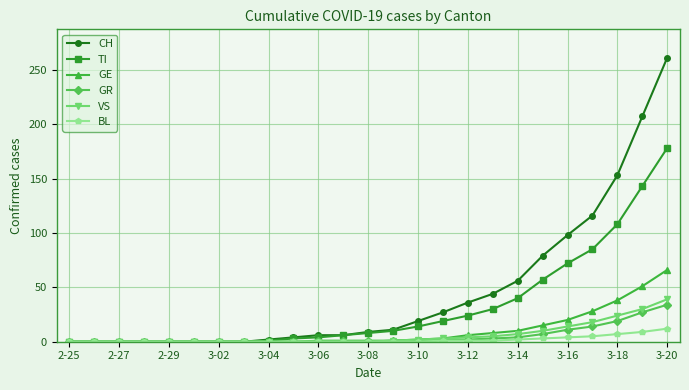

Which series has the widest spread of values?

CH